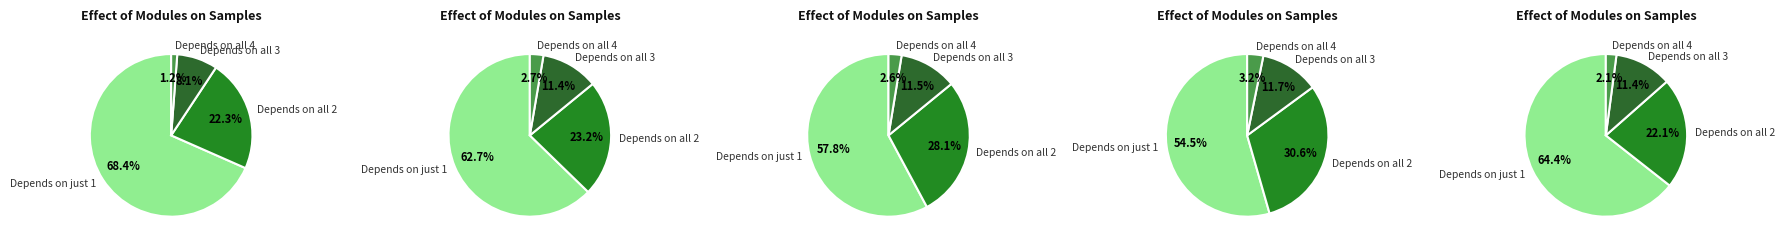

Is 25 the majority of the pie?

No